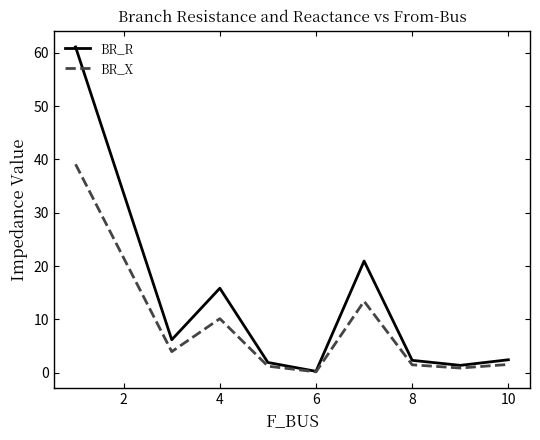

Which series has the largest range (max minus min)?

BR_R